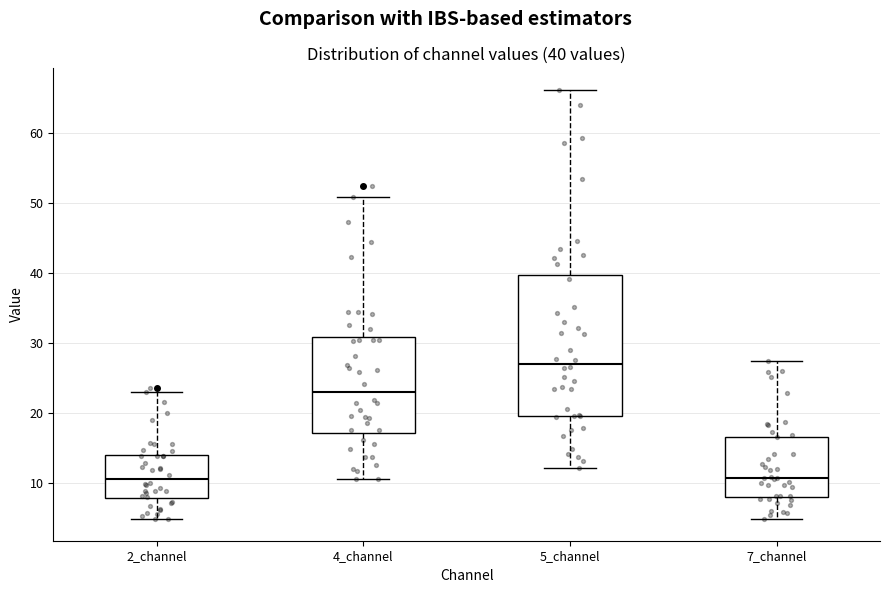

Which box is the tallest, from its lower edge to its upper edge?

5_channel